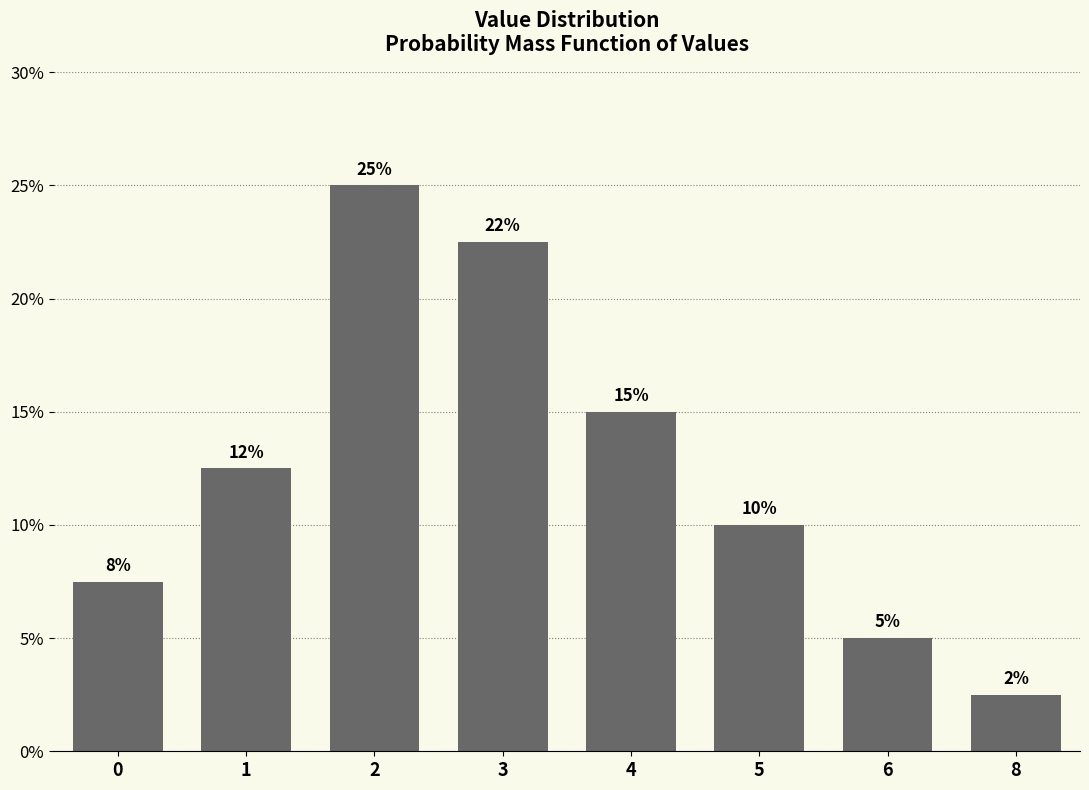

Reading right to left, what are all the values shown in this chart?

0.0	0.1	0.1	0.1	0.2	0.2	0.1	0.1